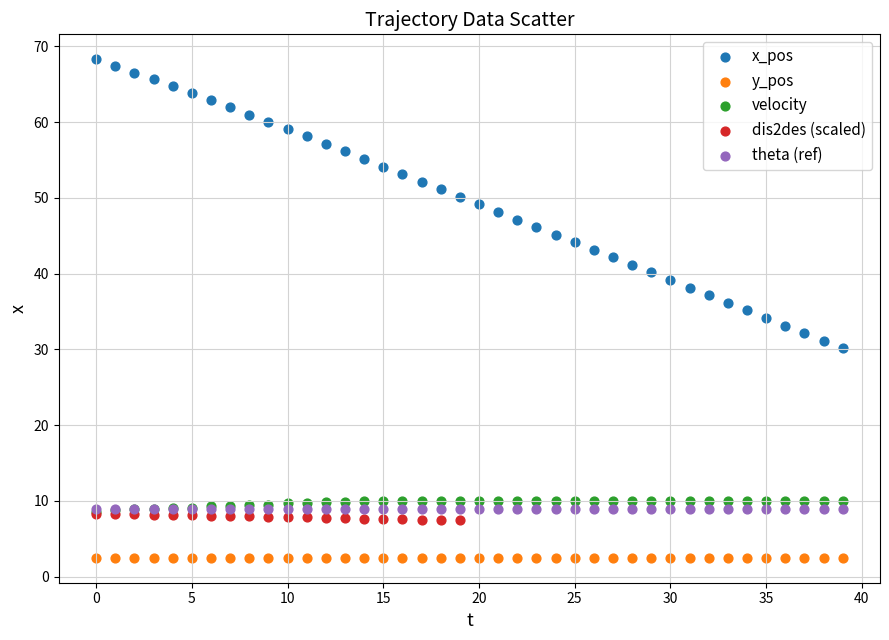

Which series contains the highest Y value?

x_pos